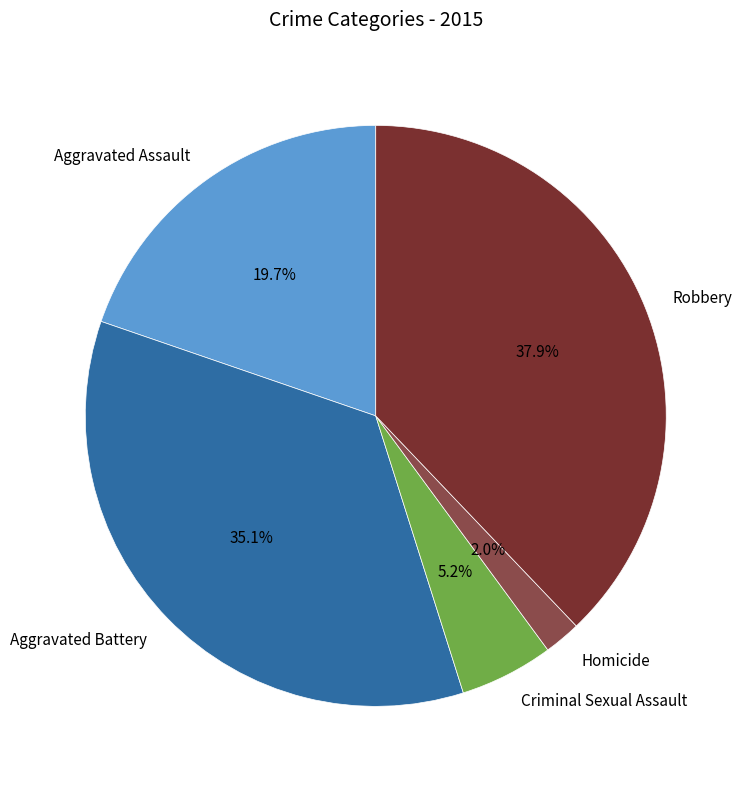

What portion of the pie excludes Homicide?

98.0%